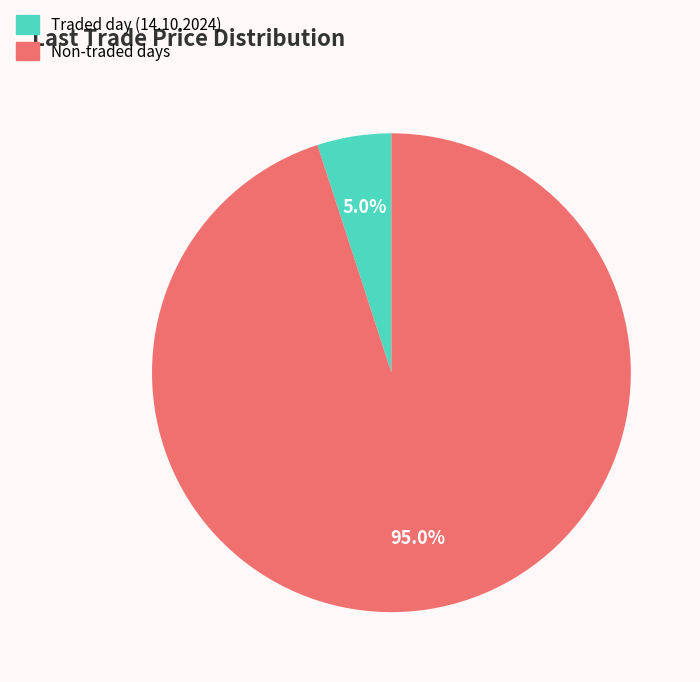

How many slices are in this pie chart?

2